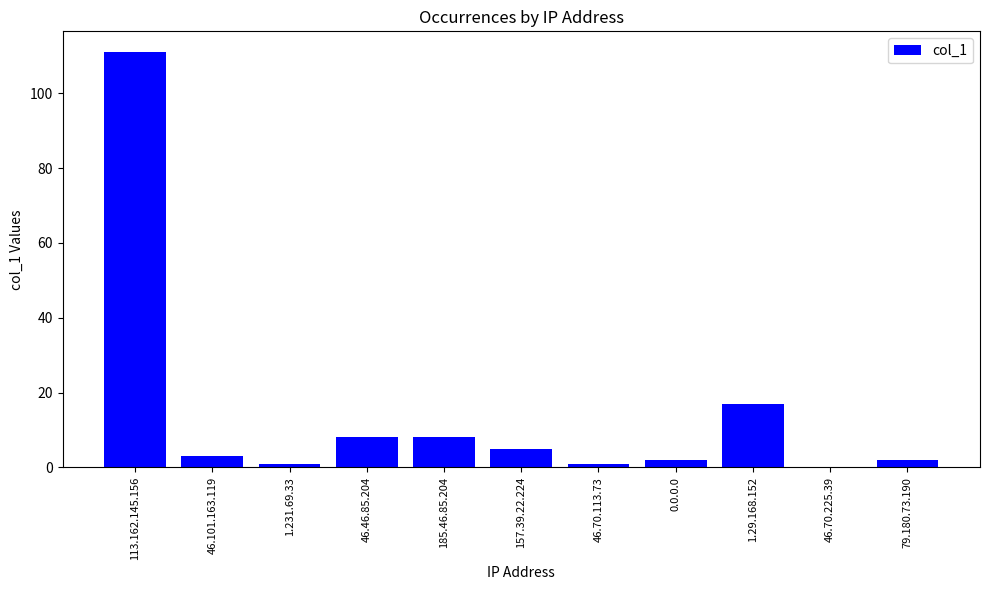

What is the sum of all values?

158